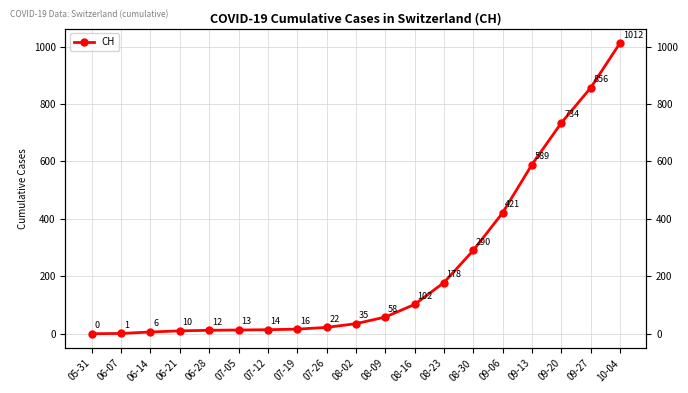

What is the value of the 3rd point from the left?

6